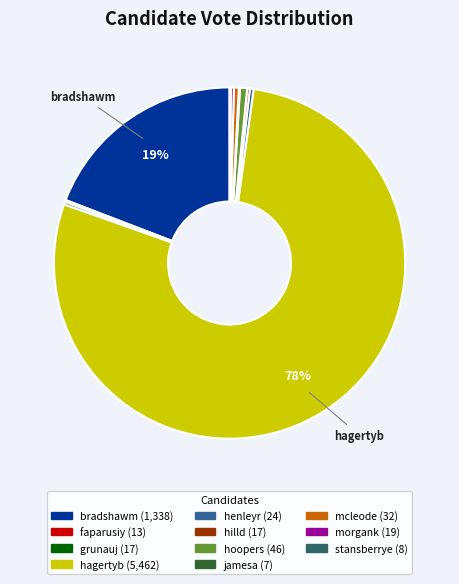

Which slice is the largest?

hagertyb